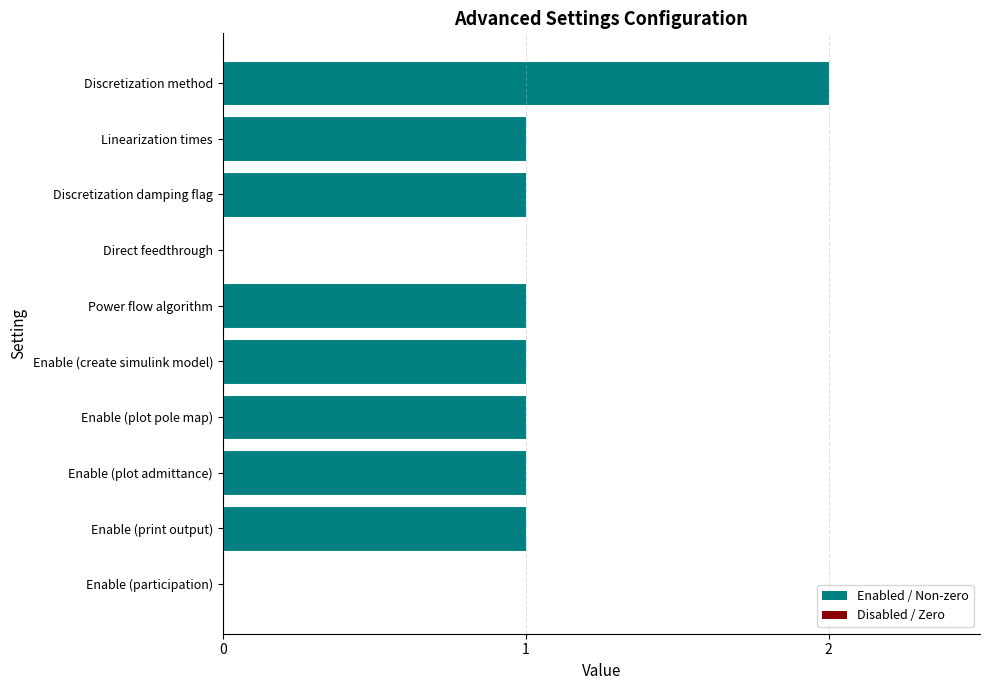

Reading top to bottom, transcribe all the data shown in this chart.

Discretization method=2	Linearization times=1	Discretization damping flag=1	Direct feedthrough=0	Power flow algorithm=1	Enable (create simulink model)=1	Enable (plot pole map)=1	Enable (plot admittance)=1	Enable (print output)=1	Enable (participation)=0